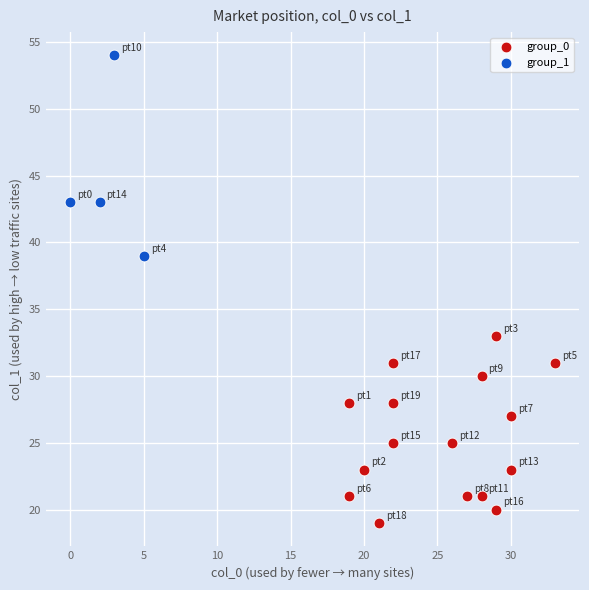

Which series has the widest spread of Y values?

group_1